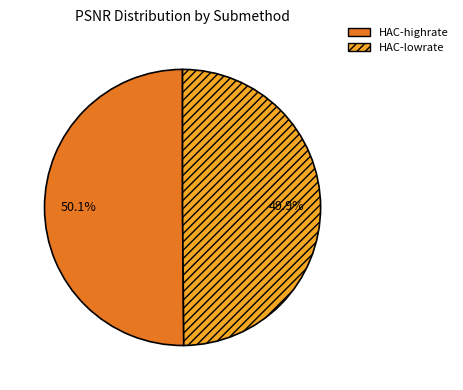

Count the number of slices in the pie.

2